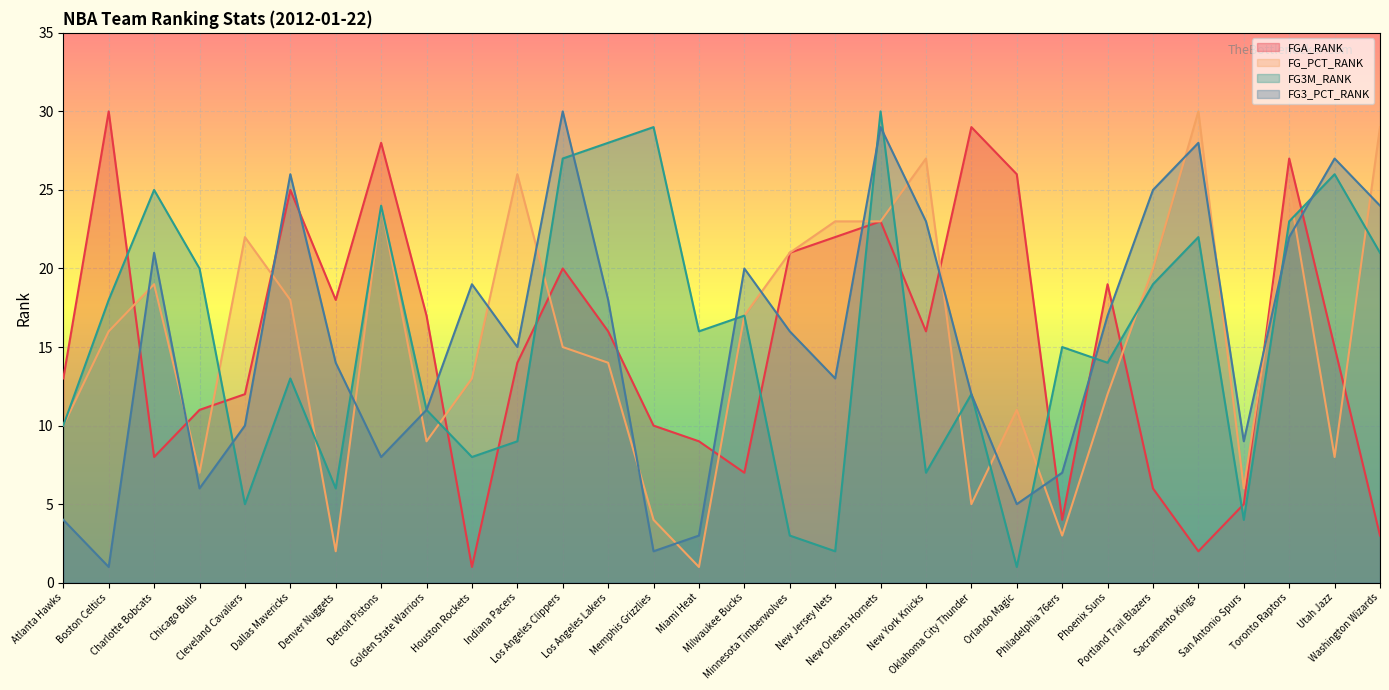

Is it true that FG3M_RANK equals 29 at Memphis Grizzlies?

True